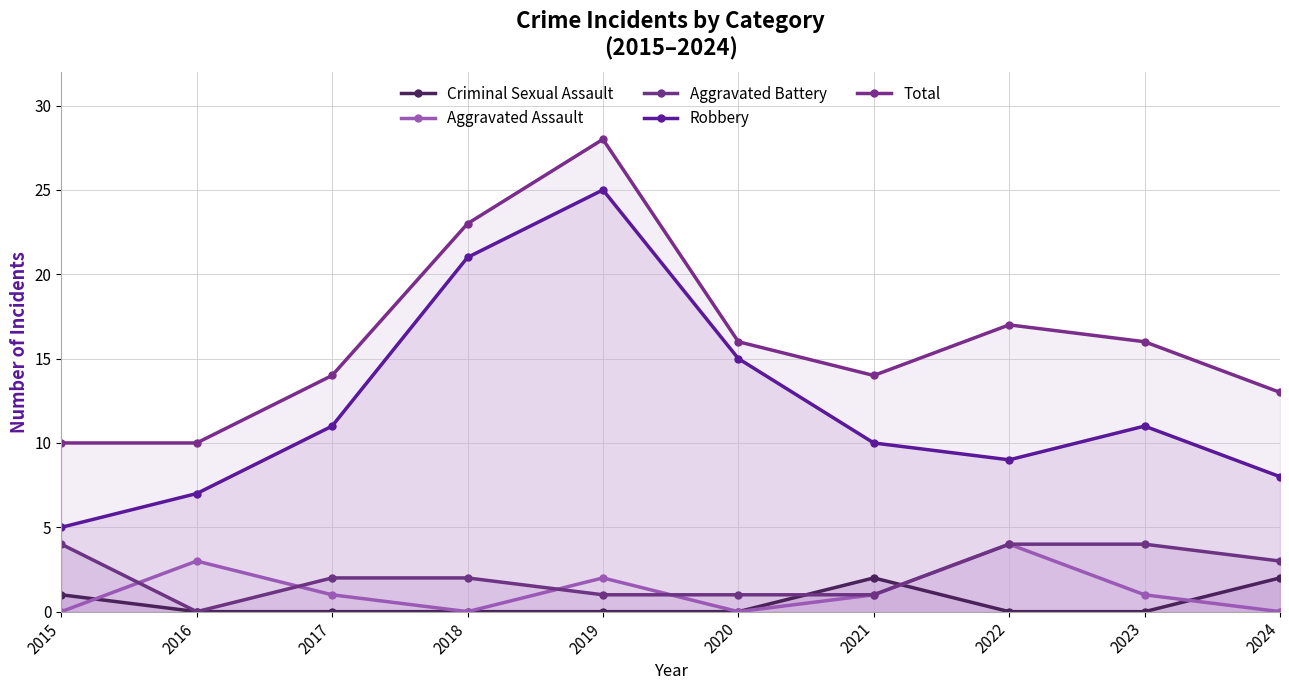

How many intersections are there between Criminal Sexual Assault and Aggravated Battery?

2